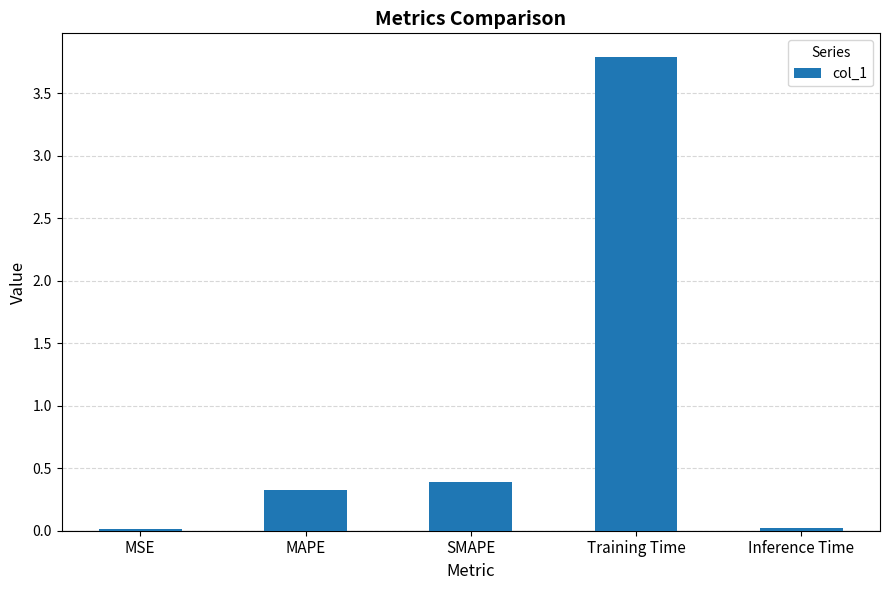

What is the label of the 3rd bar from the right?

SMAPE